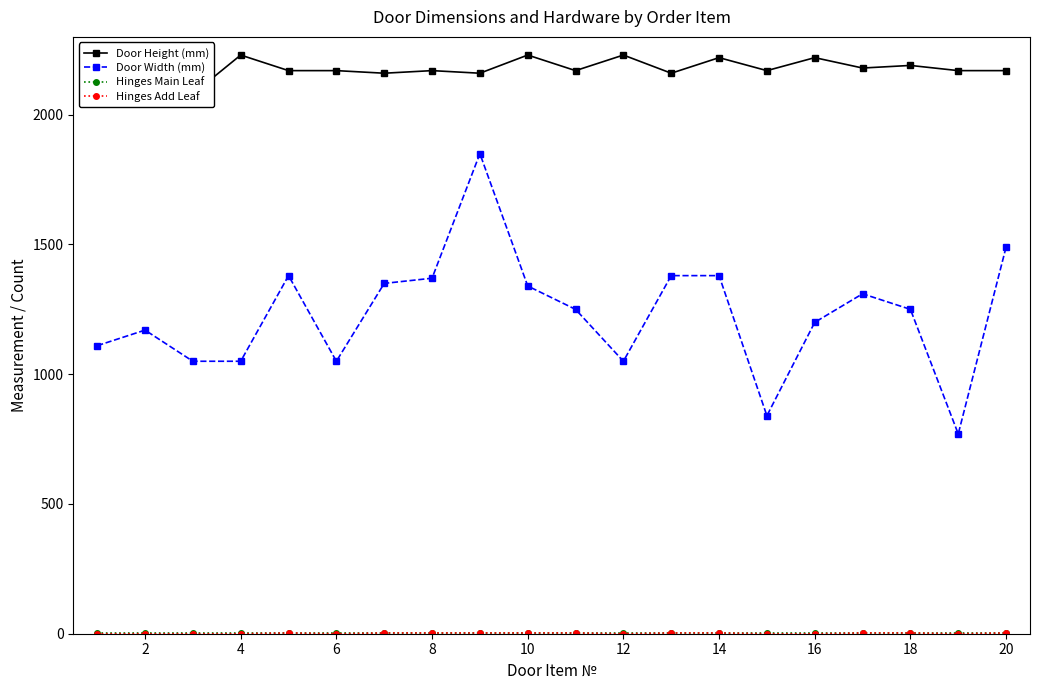

Which series has the widest spread of values?

Door Width (mm)